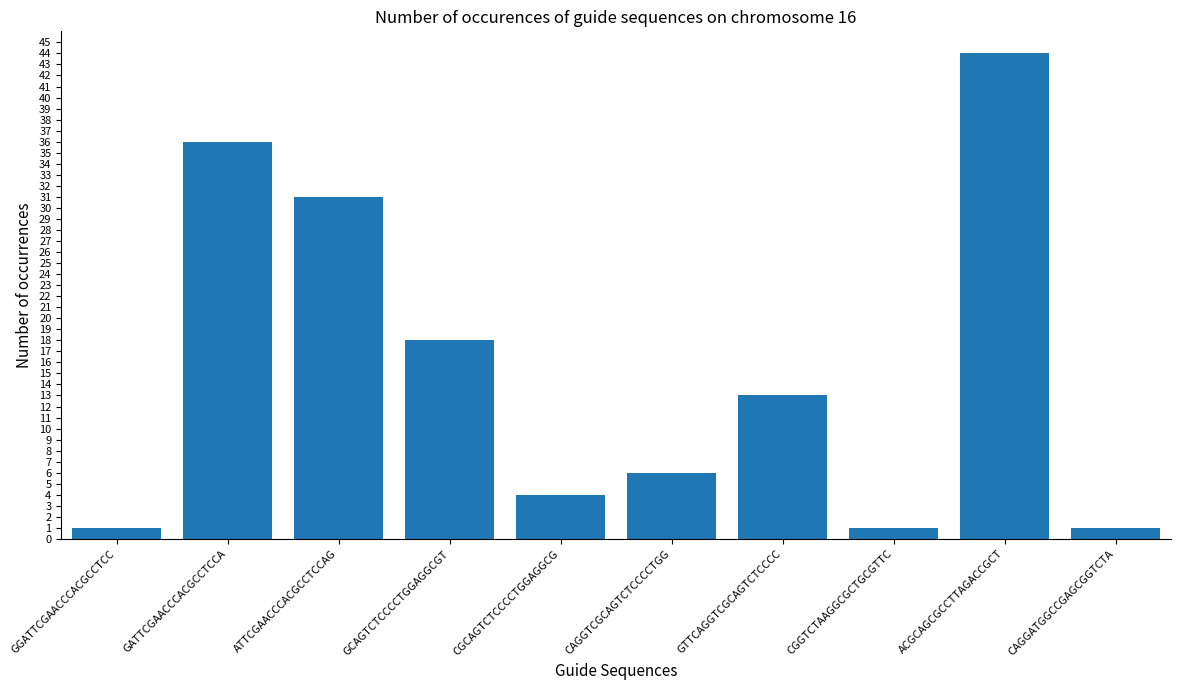

What is the difference between the second highest and minimum values?

35